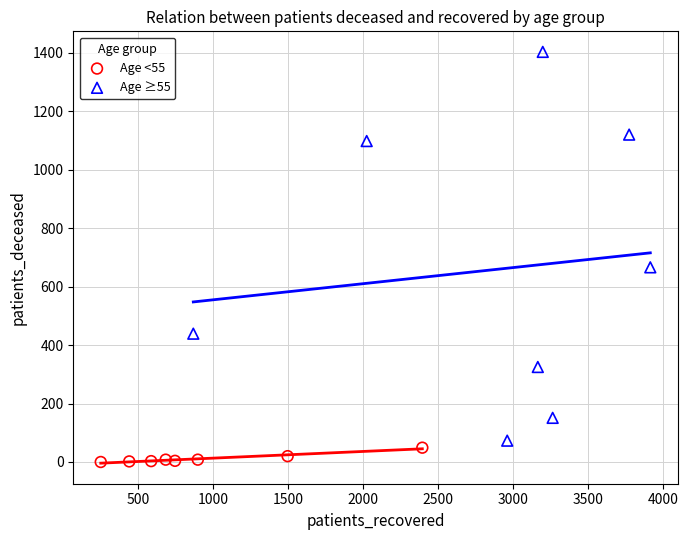

Which series contains the highest Y value?

Age ≥55